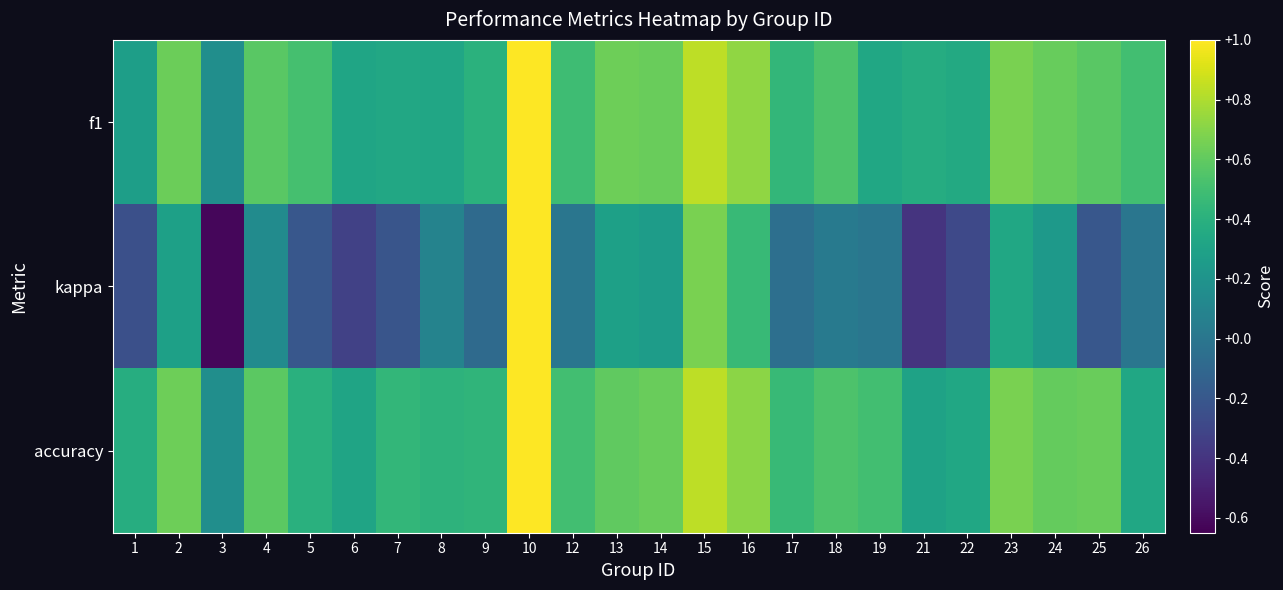

Rank the series at 3 from lowest to highest value.

kappa, f1, accuracy